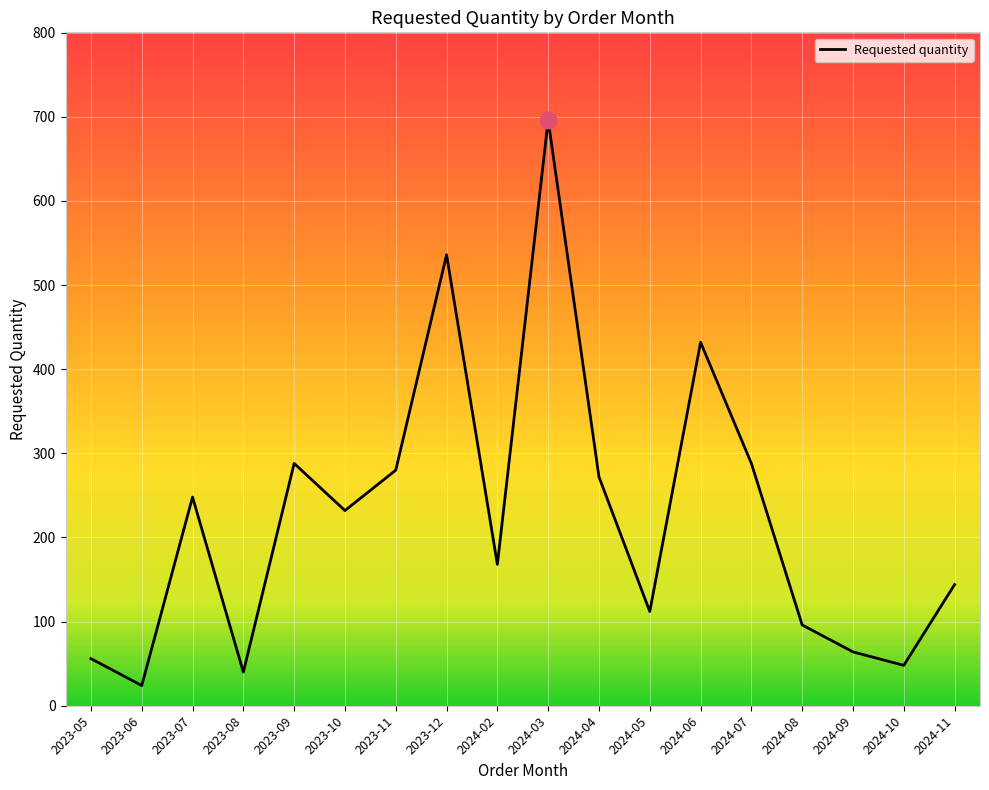

What position from the right is 2024-07?

5